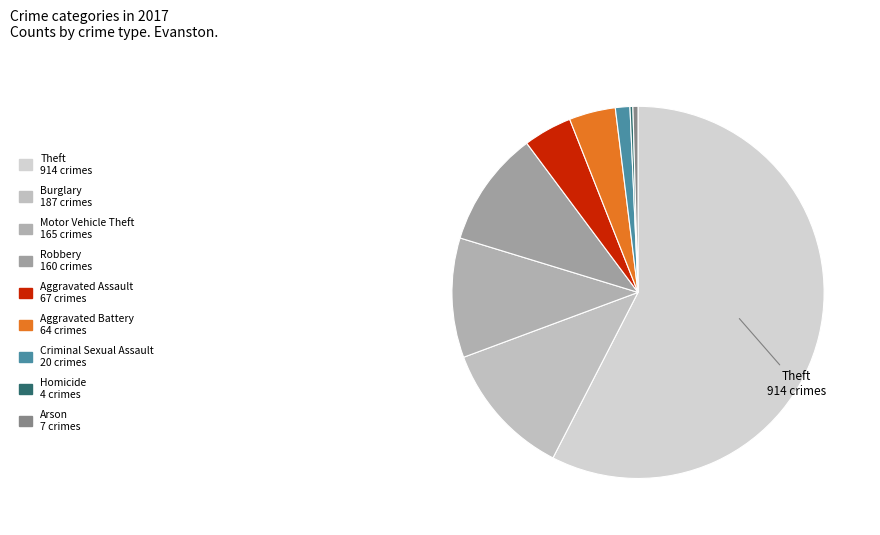

What is the change in value from Criminal Sexual Assault to Arson?

-13